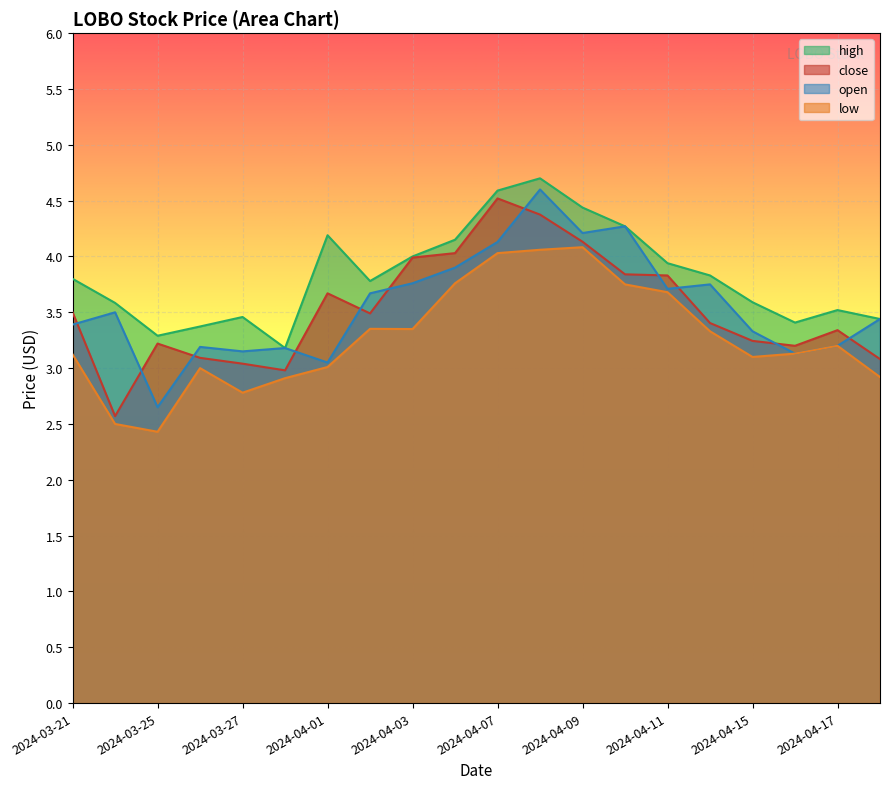

At which category does open reach its first local valley?

2024-03-25